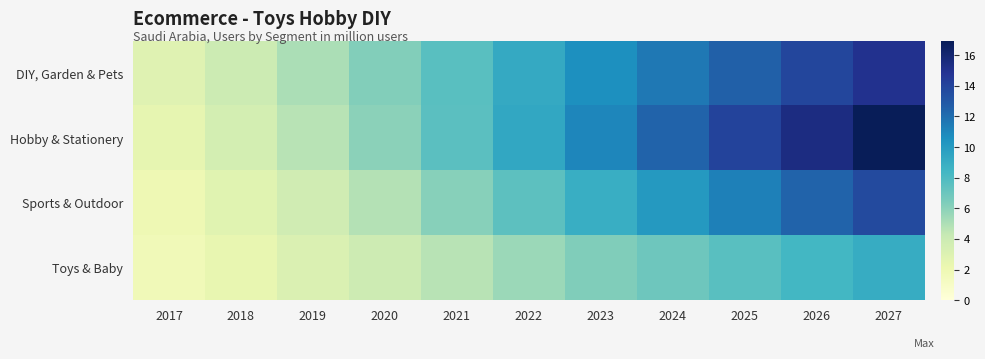

Reading right to left, what are all the values shown in this chart?

DIY, Garden & Pets: 2027=15.0	2026=13.8	2025=12.6	2024=11.6	2023=10.6	2022=9.2	2021=7.7	2020=6.3	2019=5.1	2018=4.0	2017=2.9
Hobby & Stationery: 2027=16.9	2026=15.5	2025=14.0	2024=12.5	2023=11.0	2022=9.3	2021=7.6	2020=6.0	2019=4.7	2018=3.5	2017=2.5
Sports & Outdoor: 2027=13.7	2026=12.5	2025=11.3	2024=10.1	2023=8.9	2022=7.5	2021=6.1	2020=4.8	2019=3.8	2018=2.8	2017=2.0
Toys & Baby: 2027=9.1	2026=8.3	2025=7.6	2024=6.9	2023=6.3	2022=5.5	2021=4.7	2020=3.9	2019=3.1	2018=2.4	2017=1.7